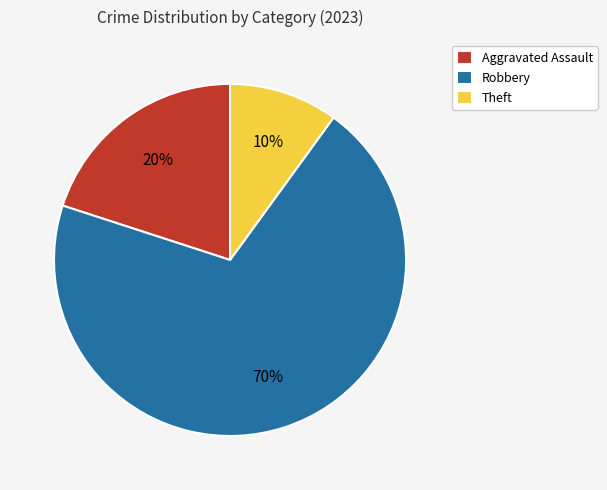

Is it true that Theft is 10% of the pie?

True